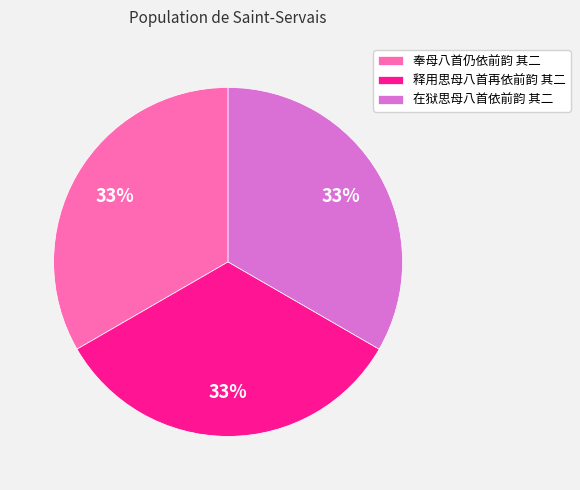

Combined, do 释用思母八首再依前韵 其二 and 在狱思母八首依前韵 其二 account for over 50%?

Yes